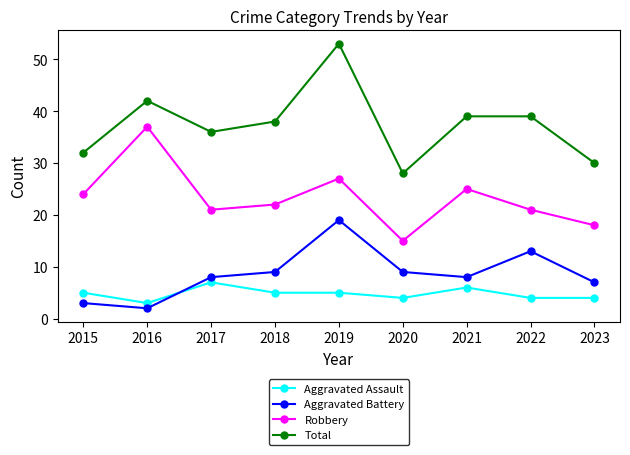

What is the spread (max minus min) of values at 2015?

29